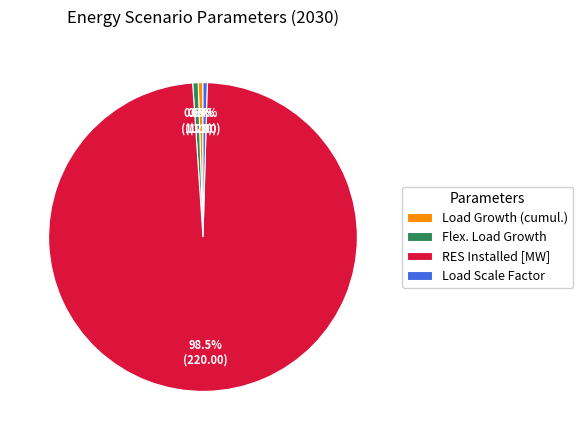

Does Load Growth (cumul.) represent more than half of the total?

No